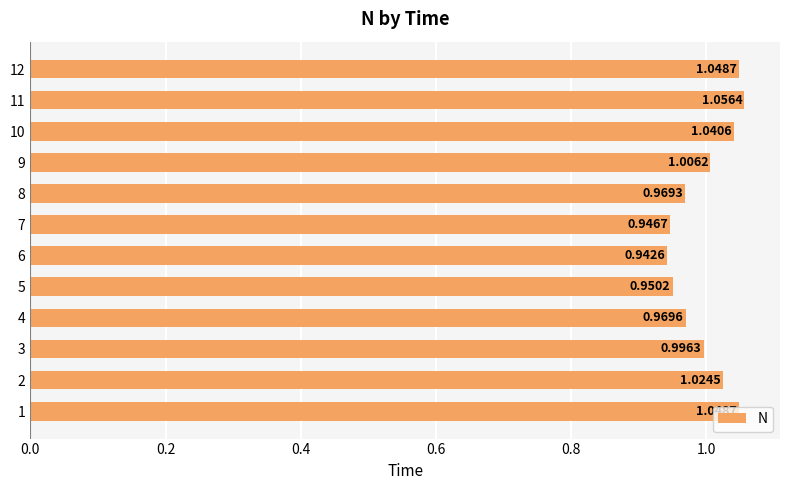

What is the sum of all values?

12.0